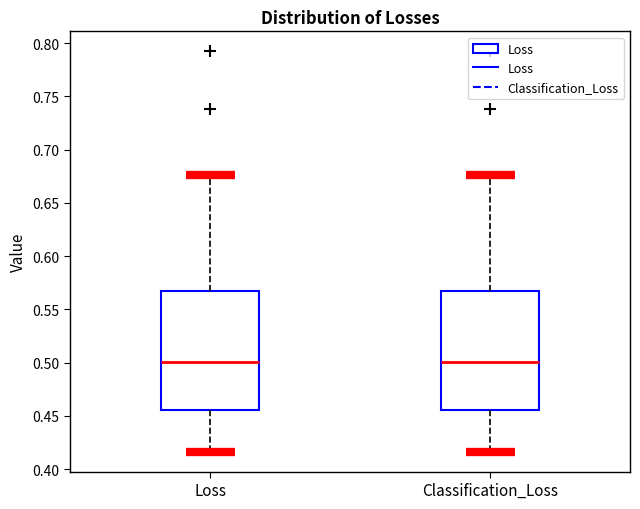

Reading left to right, read every box against the y-axis: the position of its median line, the range the box covers, and the ends of its whiskers. The values are not printed on the chart, so give them approximately, as read against the axis.

Loss: median 0.500, box 0.455 to 0.570, whiskers 0.415 to 0.675
Classification_Loss: median 0.500, box 0.455 to 0.570, whiskers 0.415 to 0.675